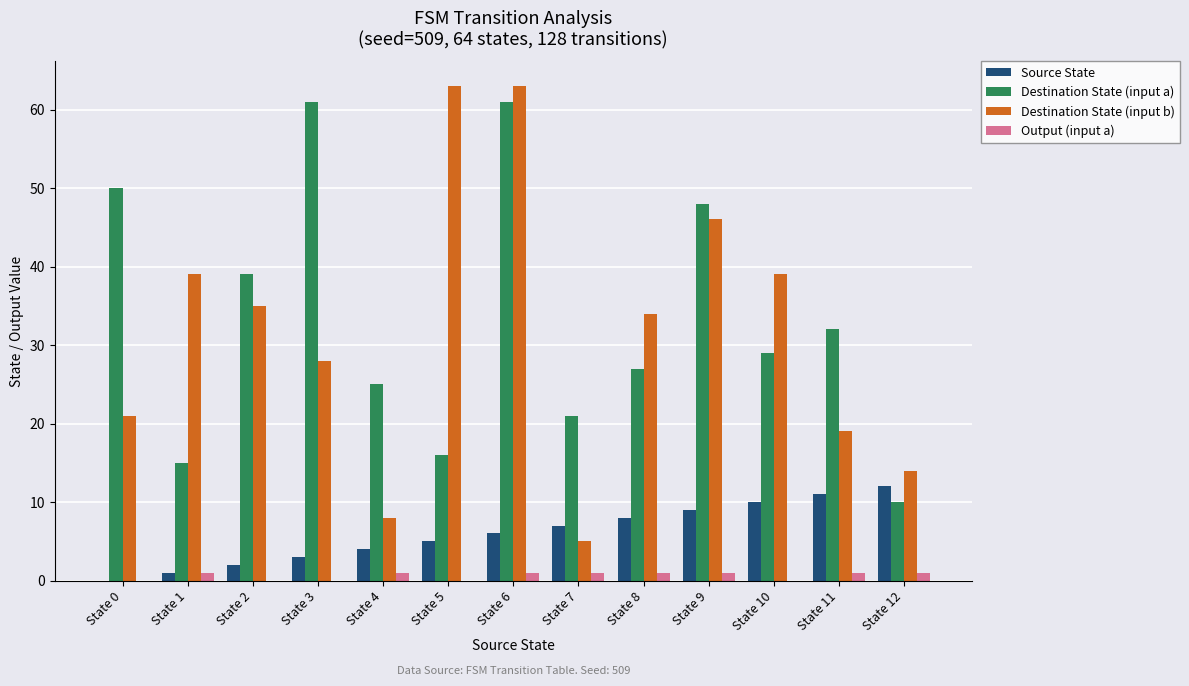

At which label is Destination State (input a) closest to 35?

State 11